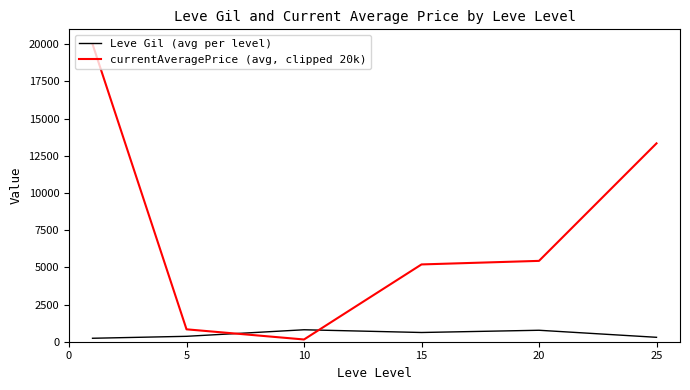

What is the average value of the currentAveragePrice (avg, clipped 20k) series?

7490.1